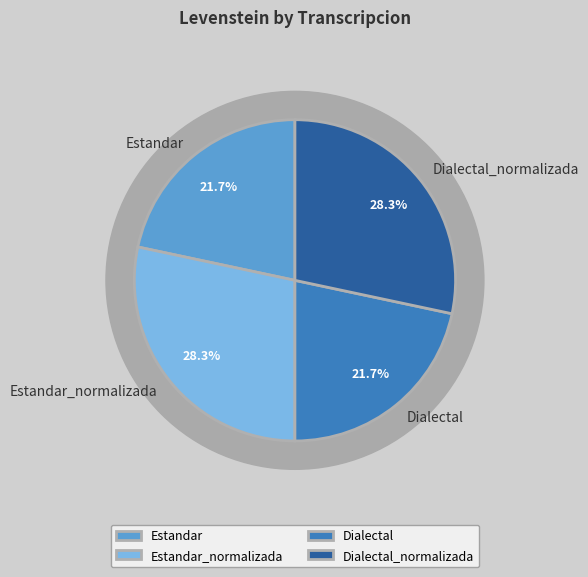

Count the number of slices in the pie.

4